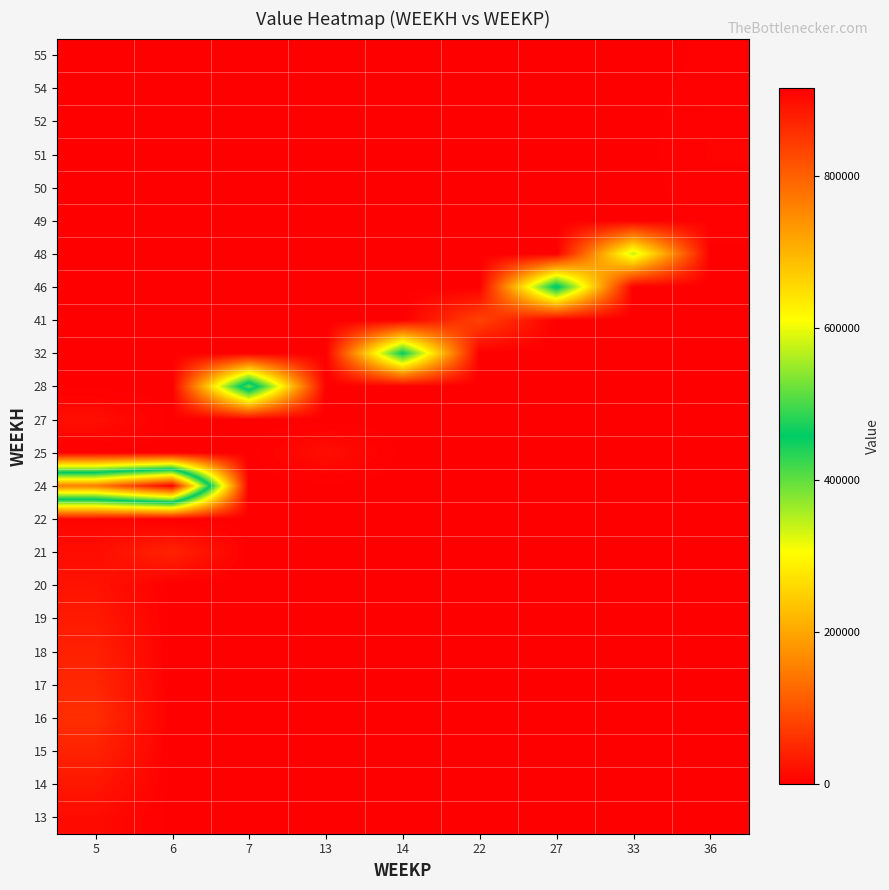

What is the total value across all series at 14?

456349.9